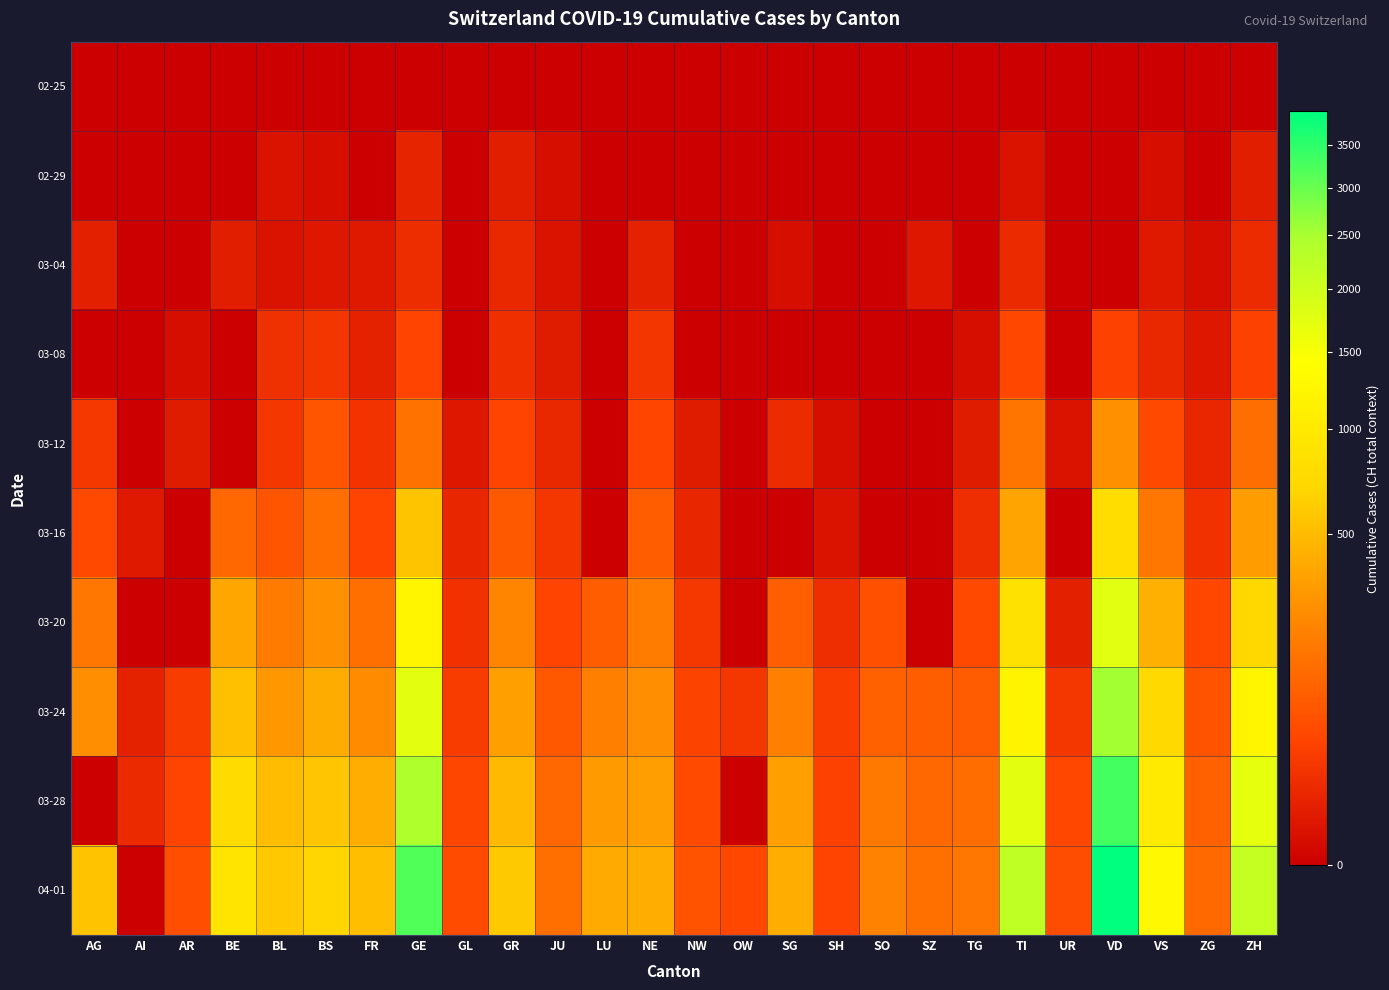

What is the spread (max minus min) of values at OW?

49